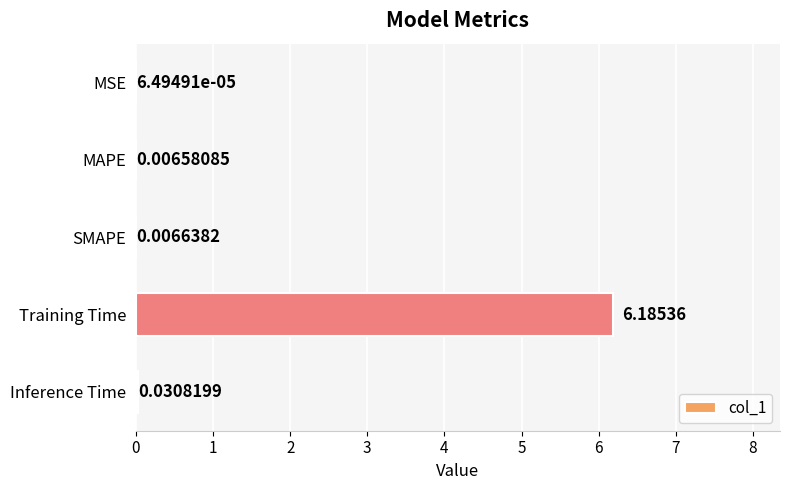

At which label is the value closest to 3?

Inference Time